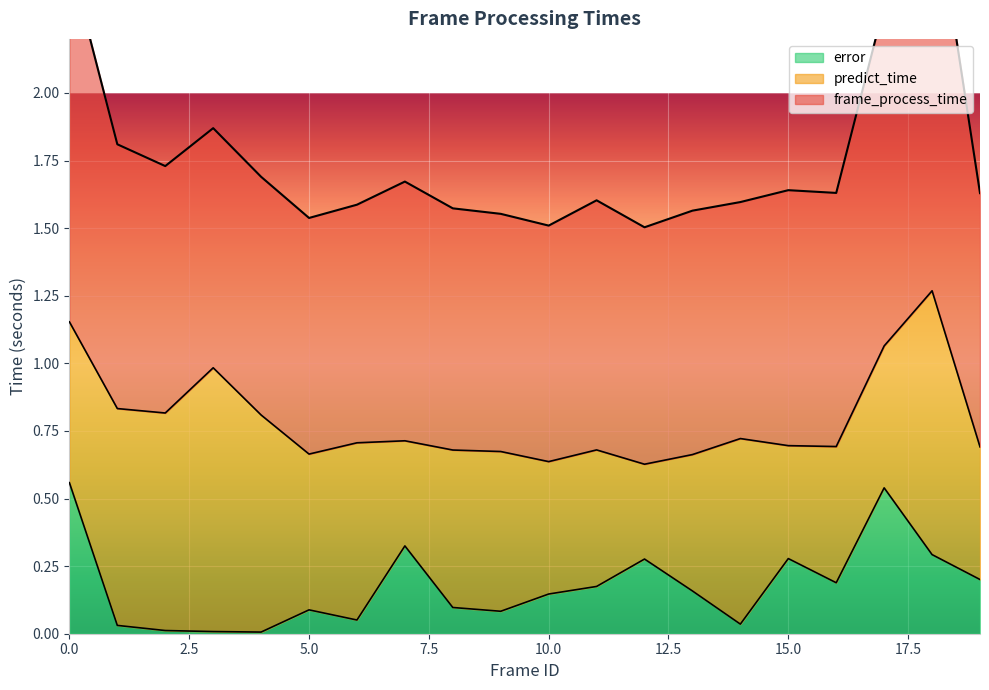

What is the maximum value shown in the chart?

1.5